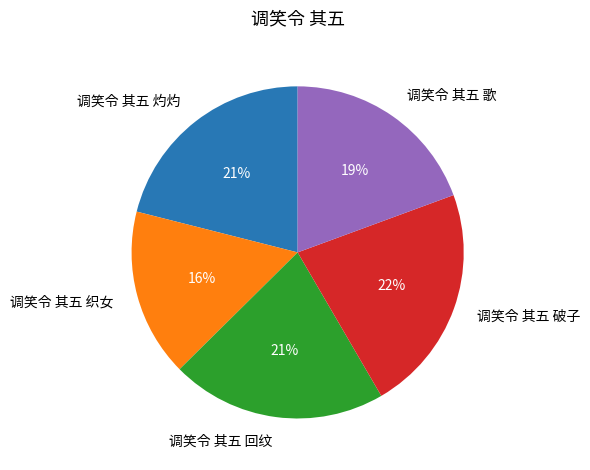

Between 调笑令 其五 回纹 and 调笑令 其五 破子, which is larger?

调笑令 其五 破子